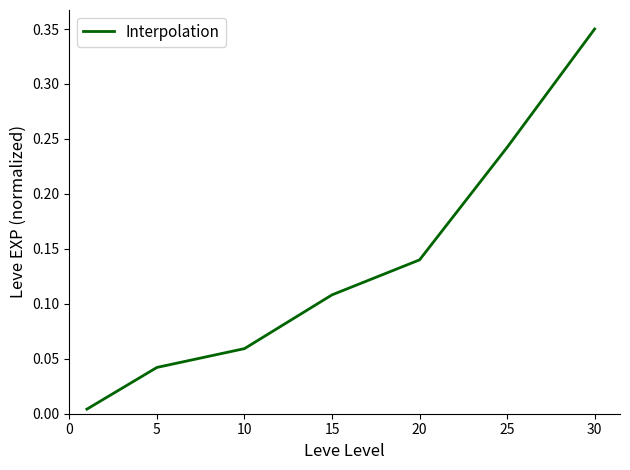

True or false: there are more than 1 points higher than both neighbors.

False